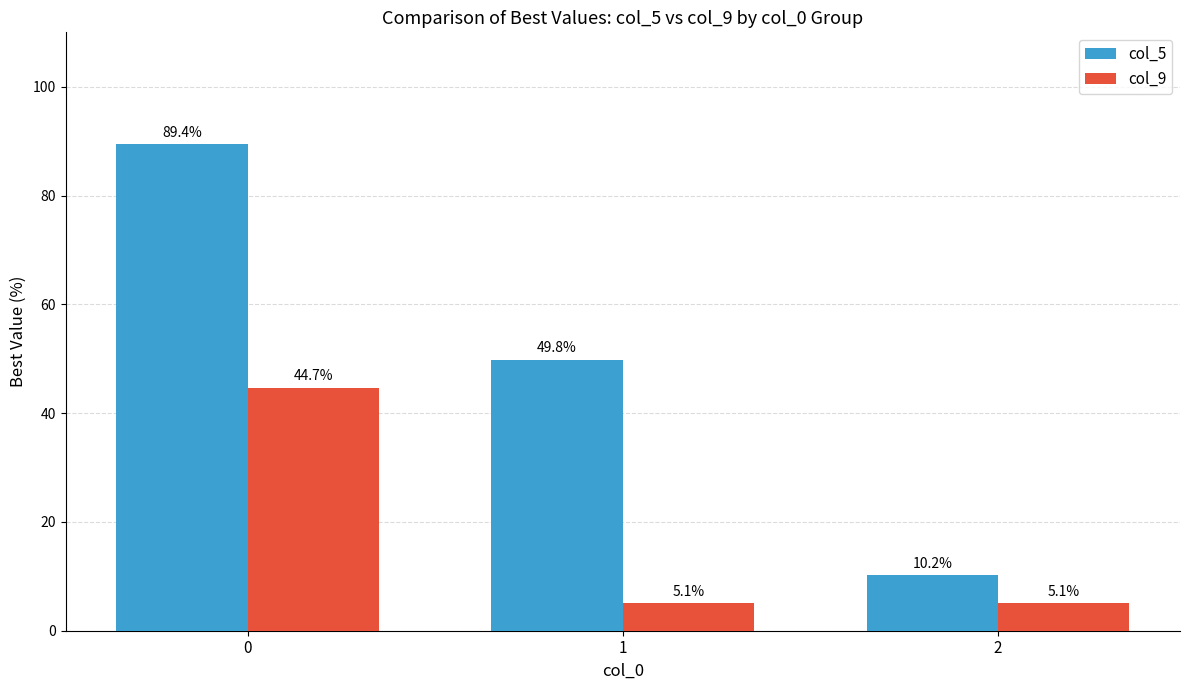

List the series in order of their overall mean, lowest first.

col_9, col_5